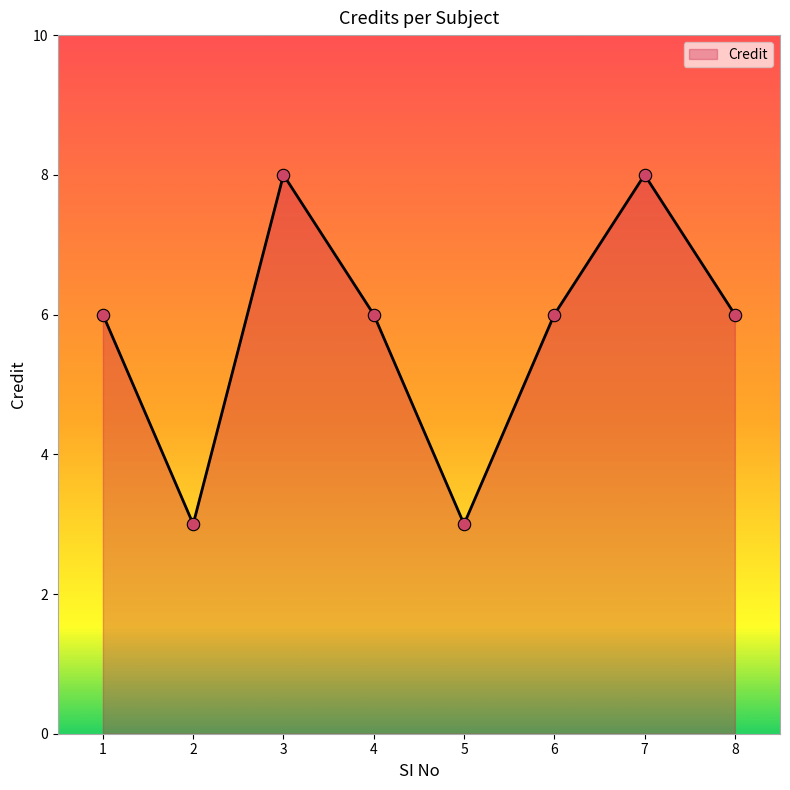

Between 3 and 1, which is larger?

3